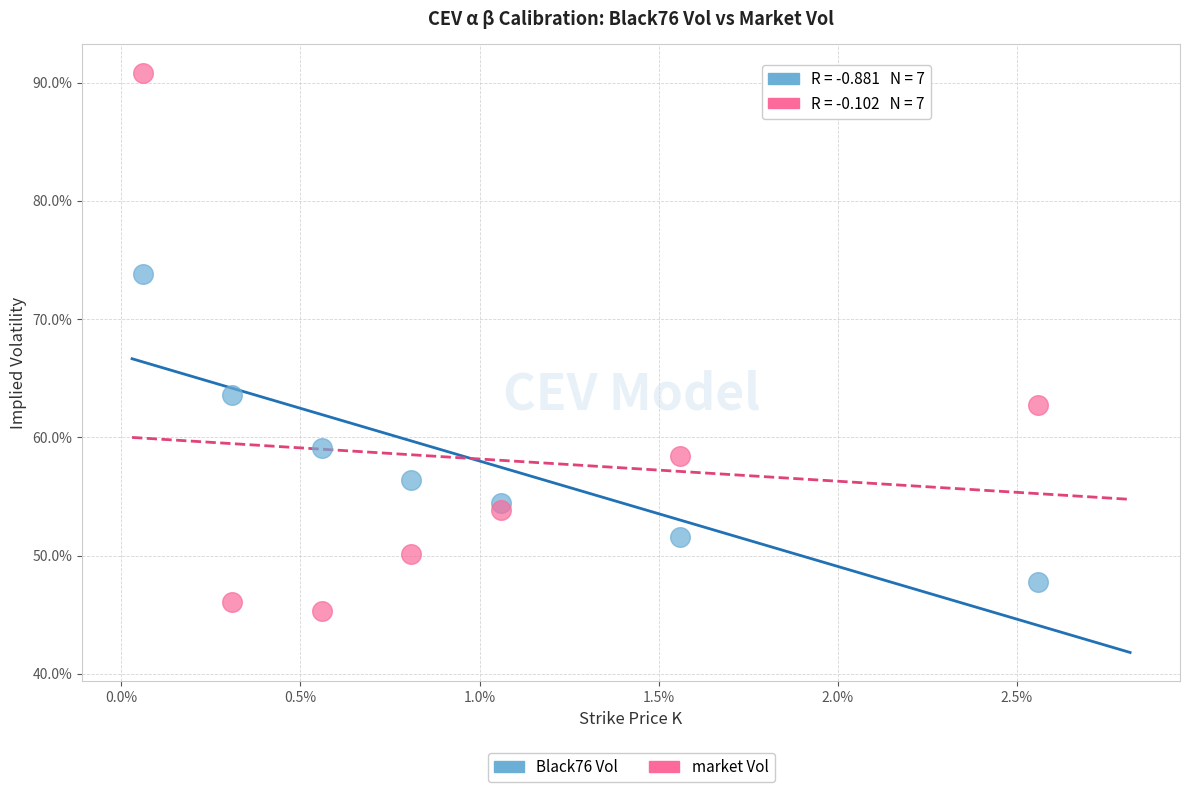

Which series contains the lowest Y value?

market Vol